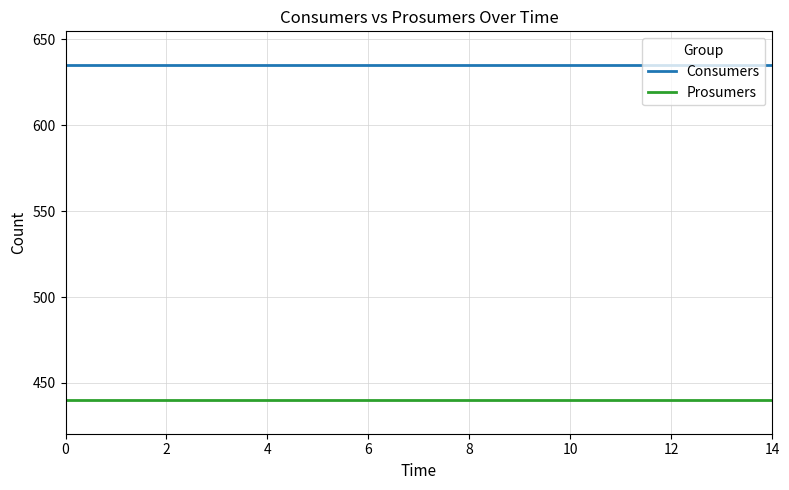

True or false: Consumers and Prosumers cross at least once.

False